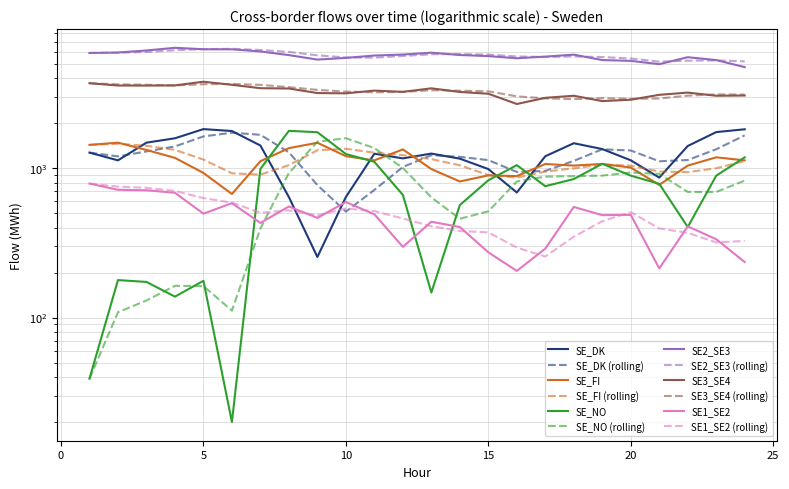

How many categories are shown in the chart?

24